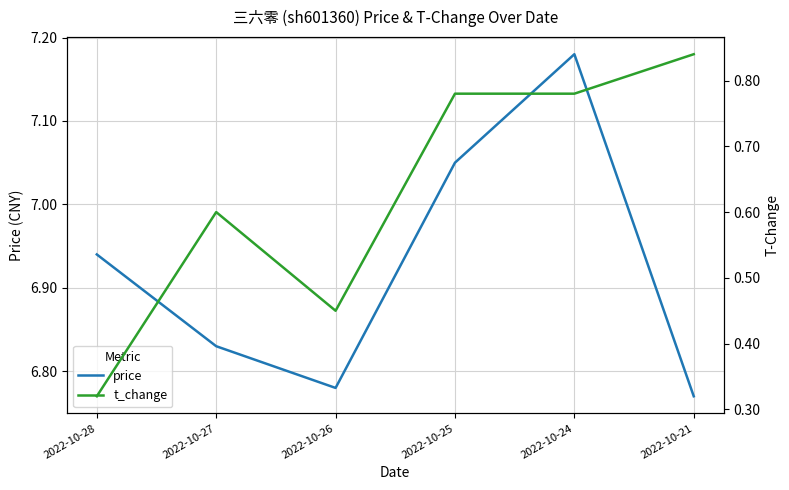

True or false: price and t_change cross at least once.

False